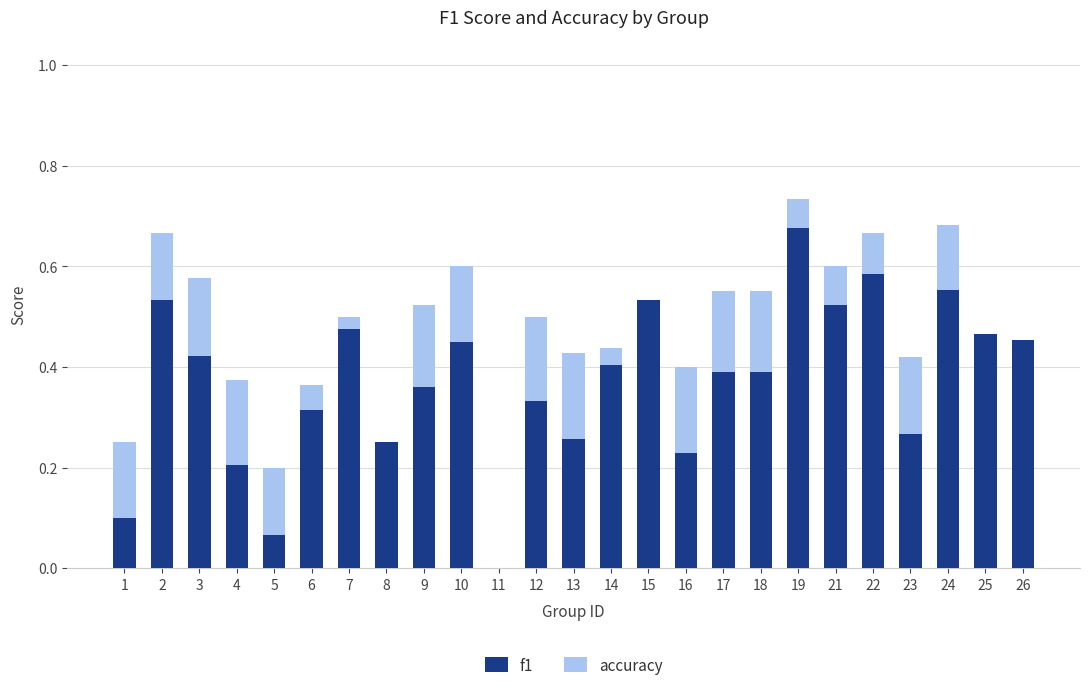

The value of f1 at 5 is 0.1. True or false?

True